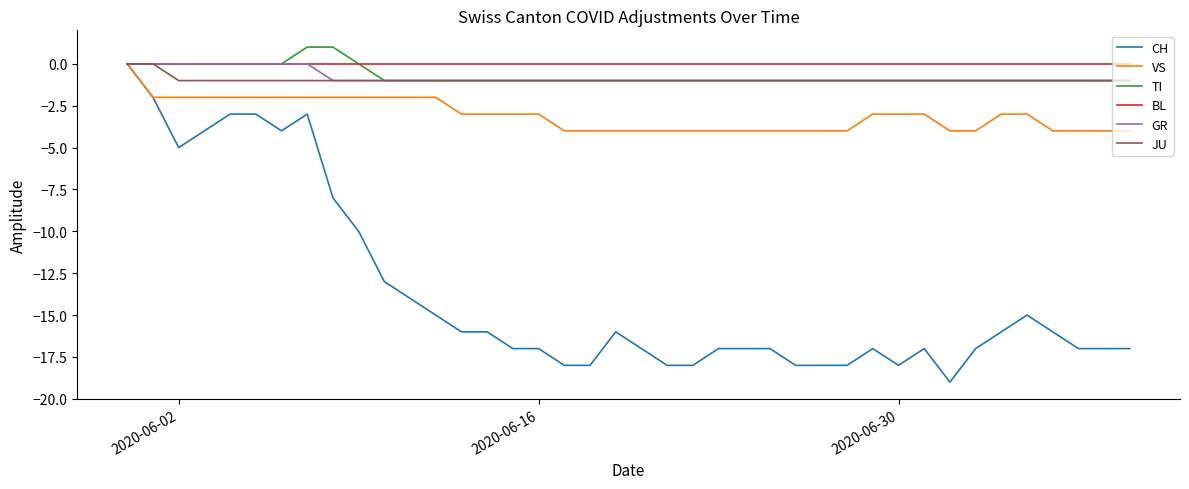

Which series has the widest spread of values?

CH